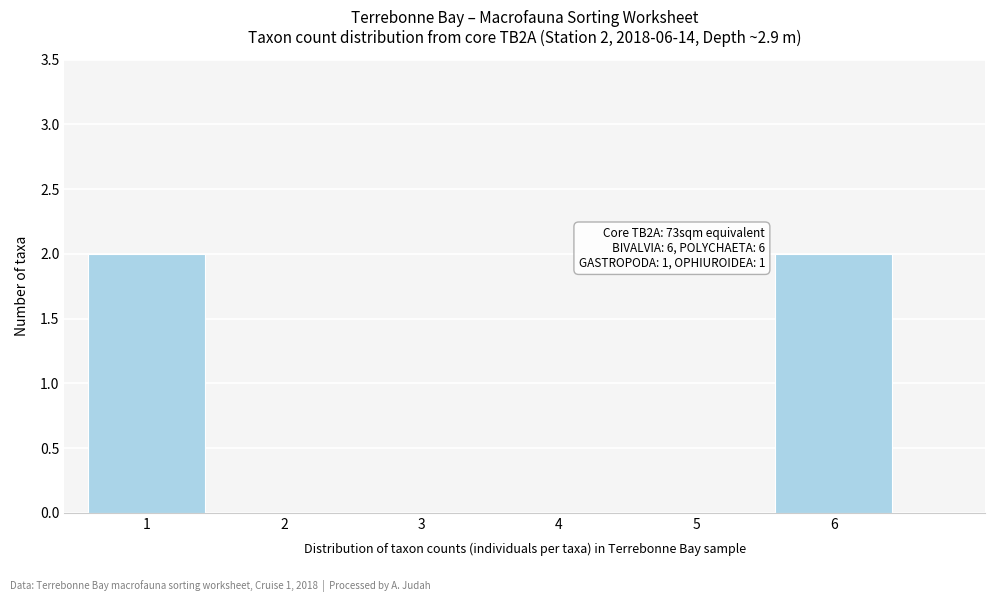

Reading left to right, what are all the values shown in this chart?

1=2	2=0	3=0	4=0	5=0	6=2